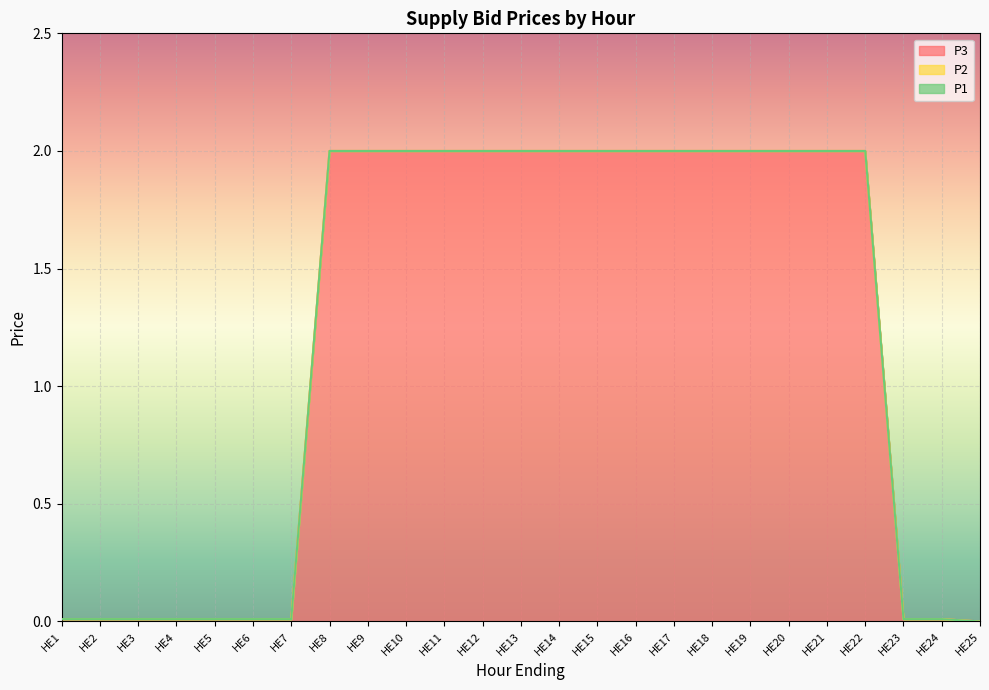

Is it true that P3 equals 3.6 at HE14?

False